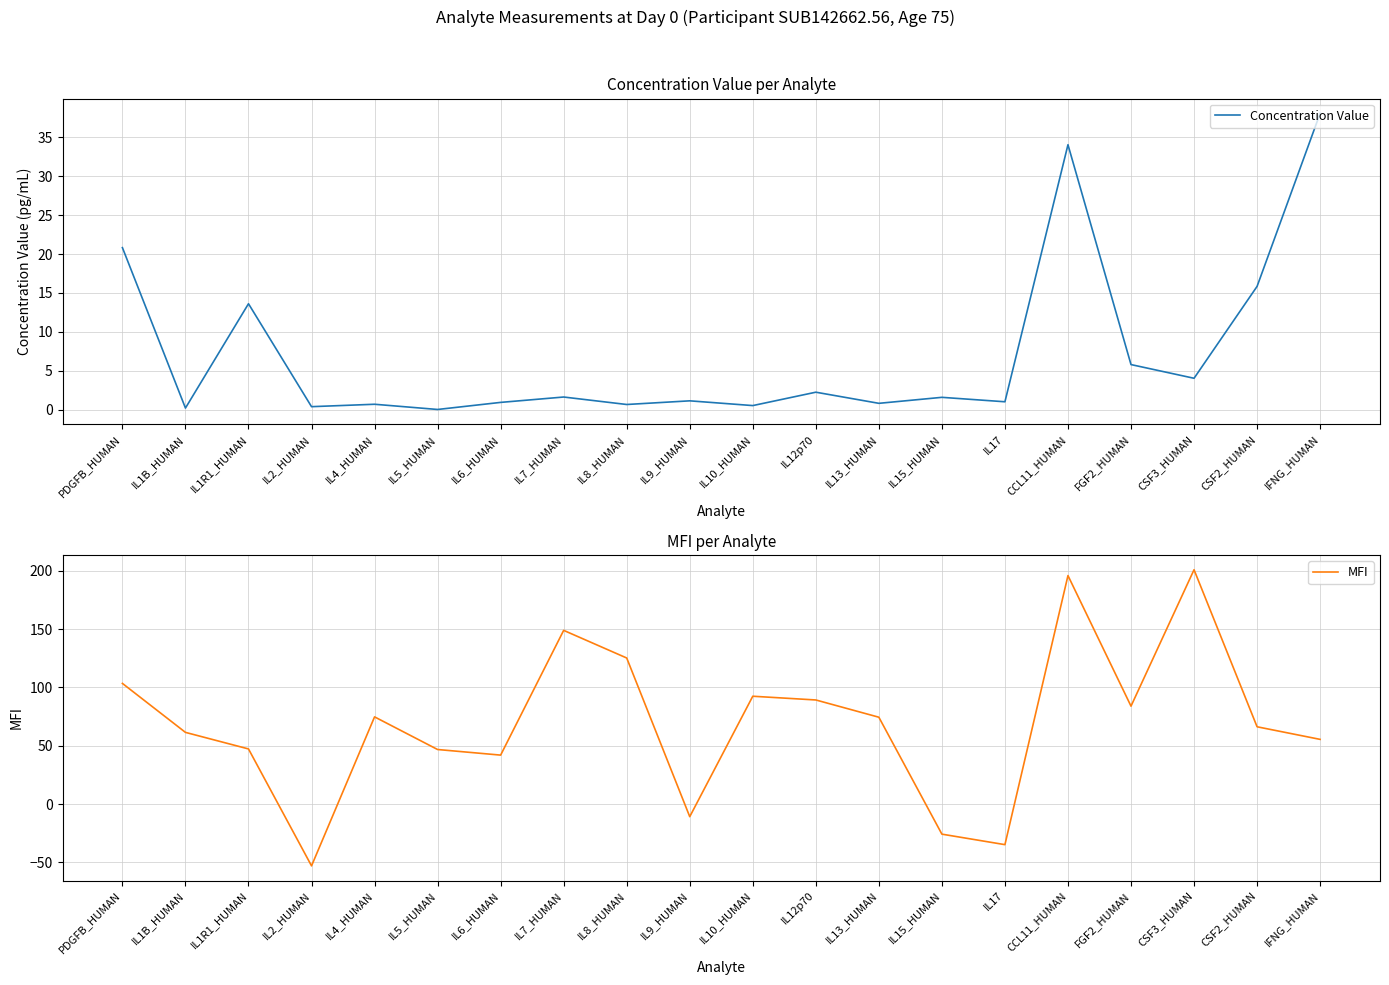

At which category does the chart reach its minimum across all series?

IL2_HUMAN